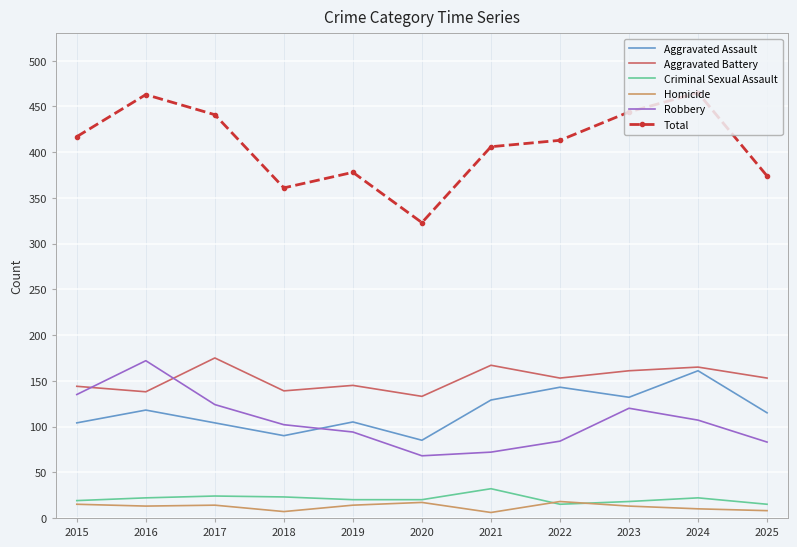

Is it true that Homicide equals 13 at 2016?

True